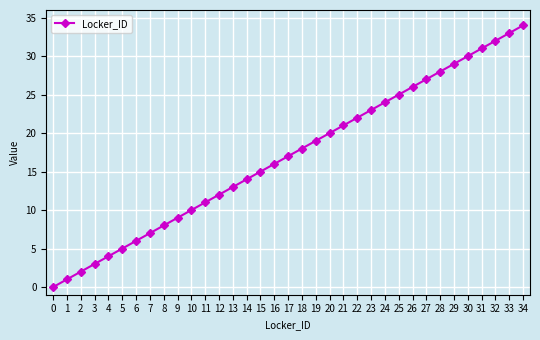

List the labels in order of value, largest first.

34, 33, 32, 31, 30, 29, 28, 27, 26, 25, 24, 23, 22, 21, 20, 19, 18, 17, 16, 15, 14, 13, 12, 11, 10, 9, 8, 7, 6, 5, 4, 3, 2, 1, 0